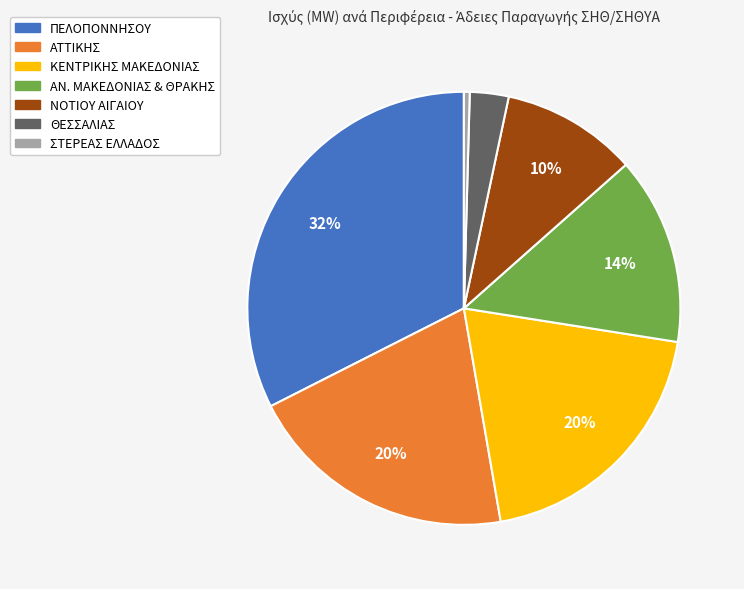

Count the number of slices in the pie.

7